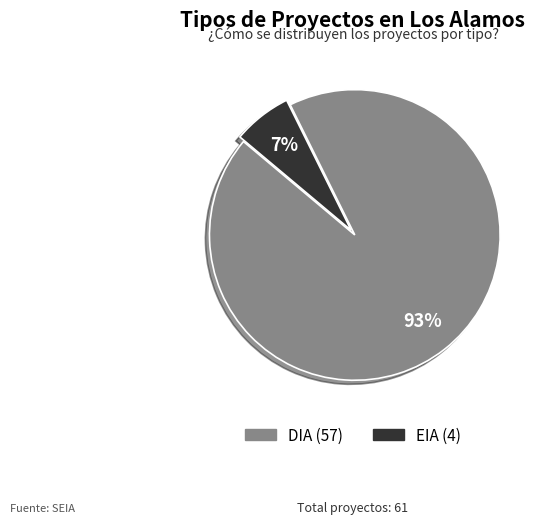

Which has a higher value, DIA or EIA?

DIA